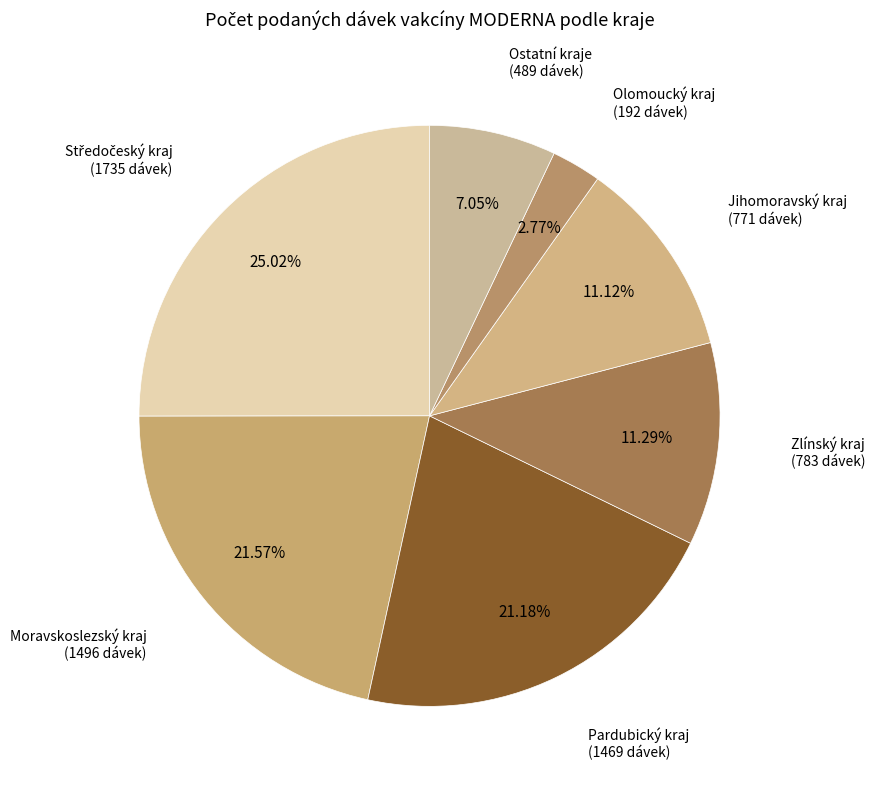

Count the number of slices in the pie.

7